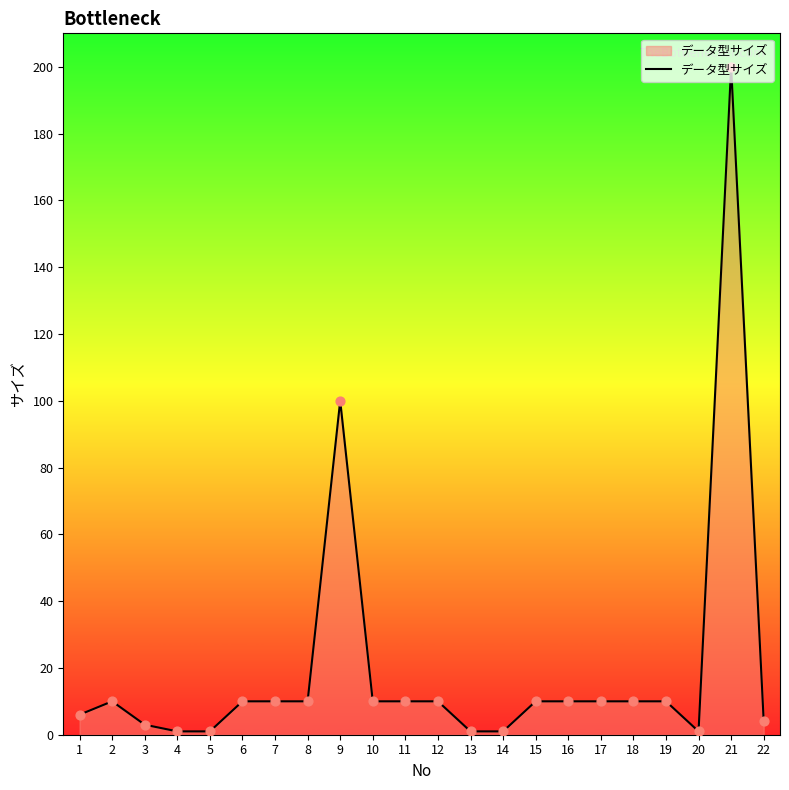

Approximately how many times larger is the value at 8 compared to 15?

1.0